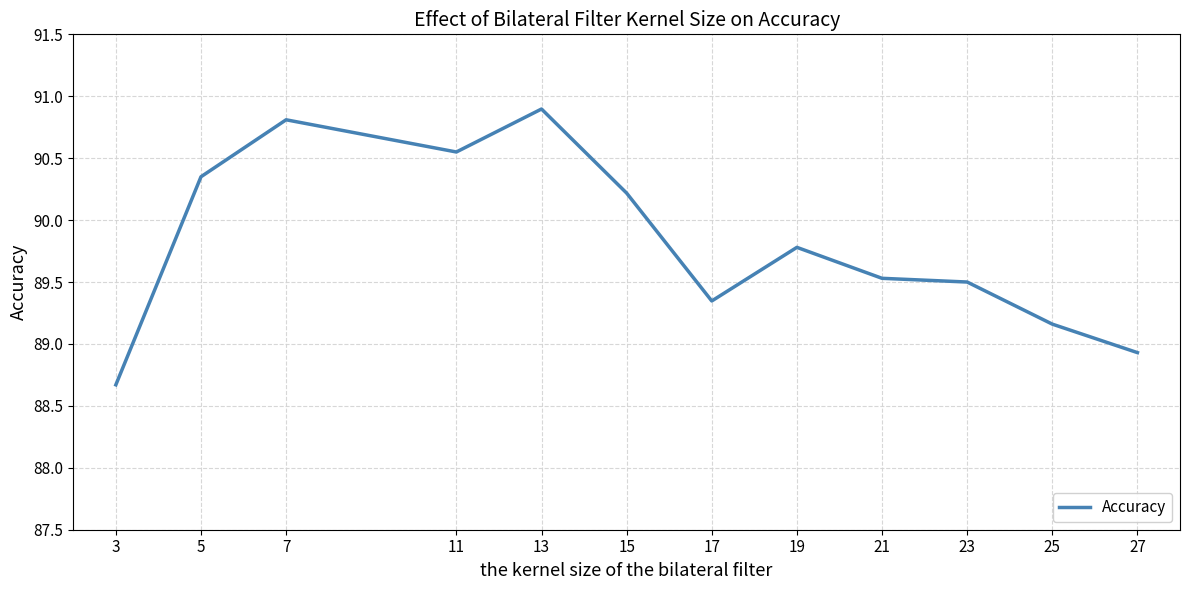

What is the change in value from 5 to 21?

-0.8